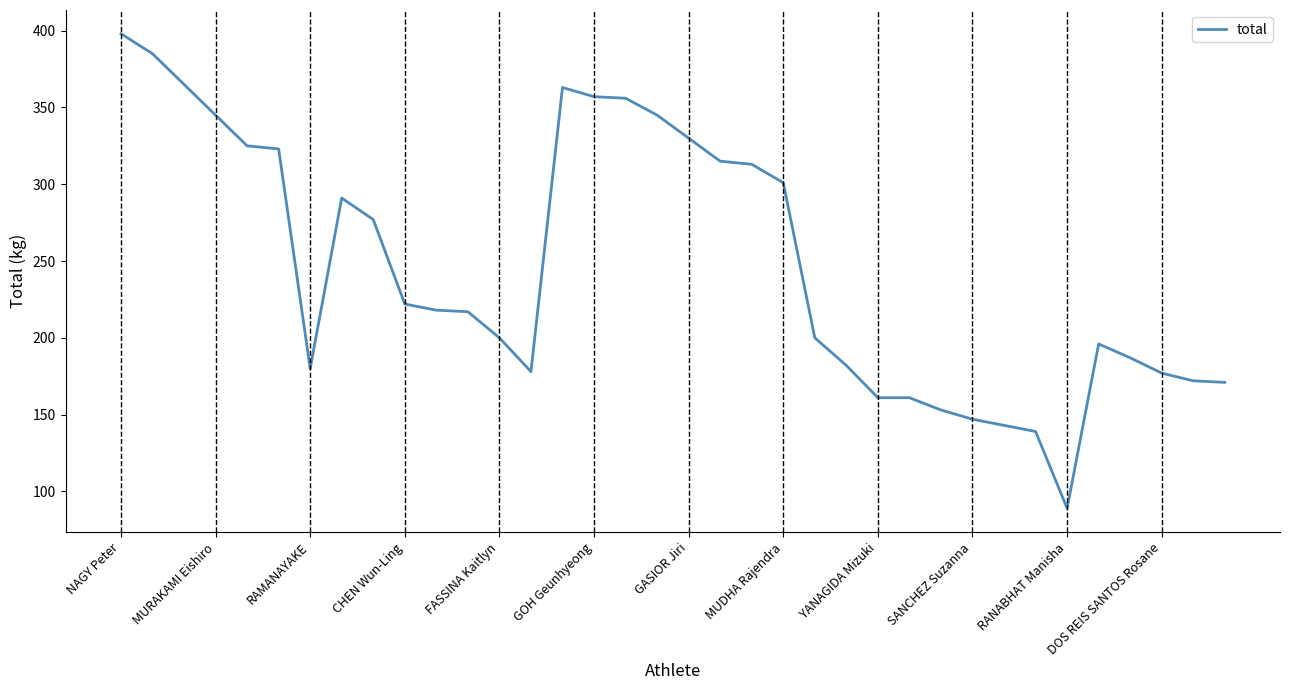

What is the difference between the maximum and minimum values?

309